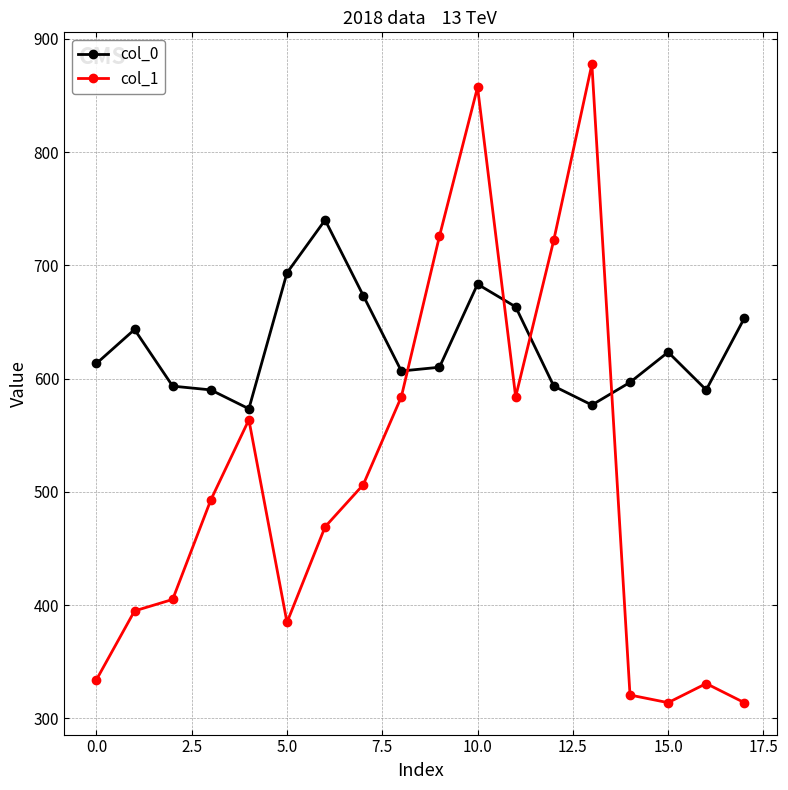

How many data points does each series have?

18